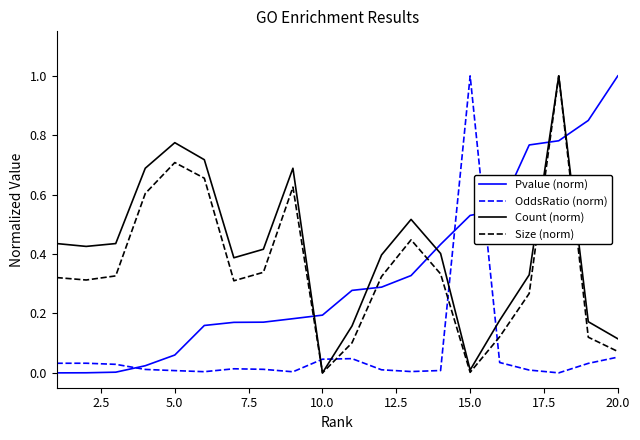

How many times do Count (norm) and Pvalue (norm) cross each other?

5